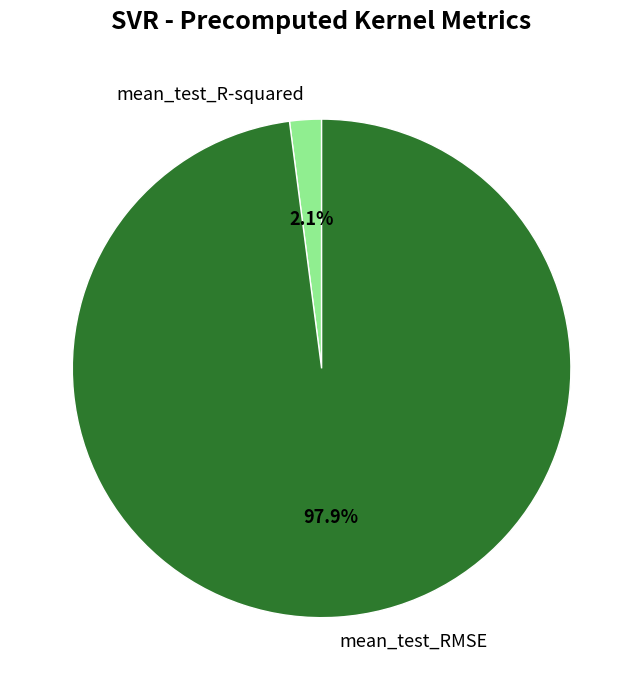

Which category has the biggest portion of the pie?

mean_test_RMSE